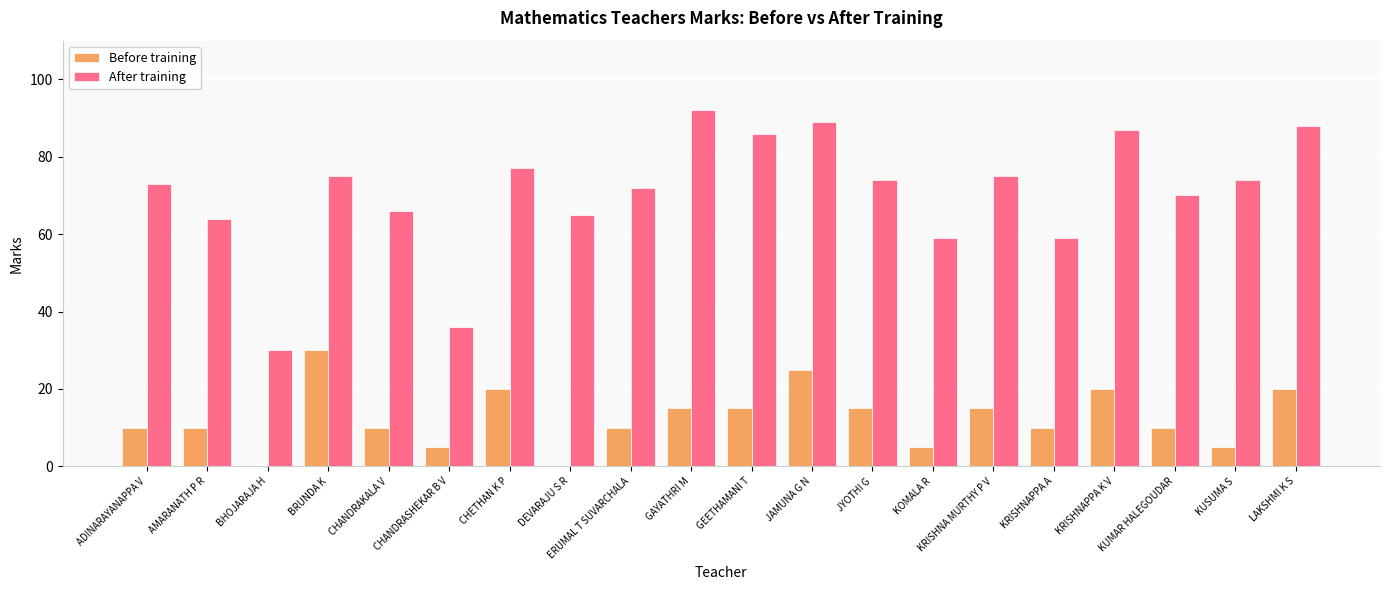

What value does the Before training series have at AMARANATH P R?

10